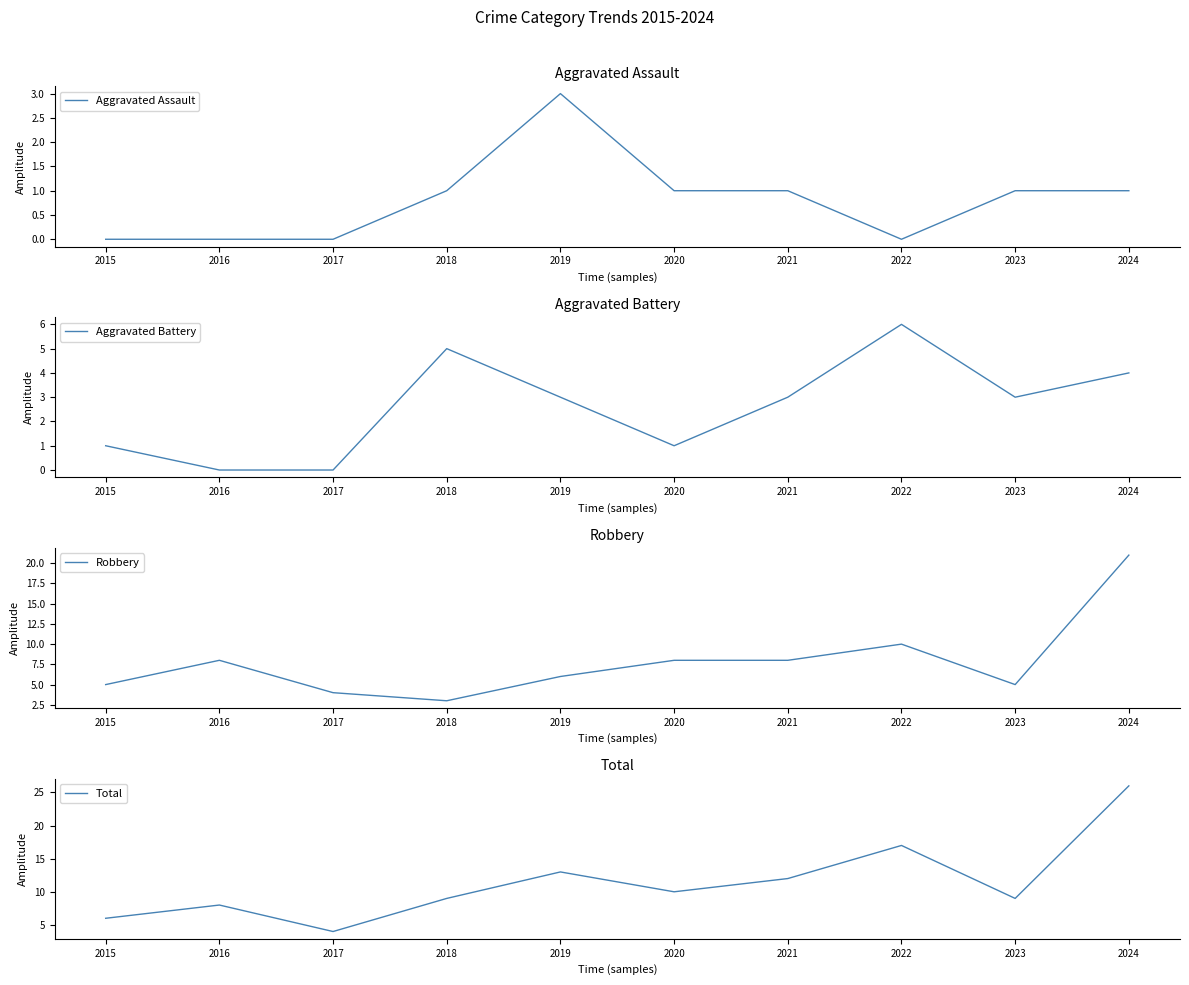

Count the number of categories in the chart.

10